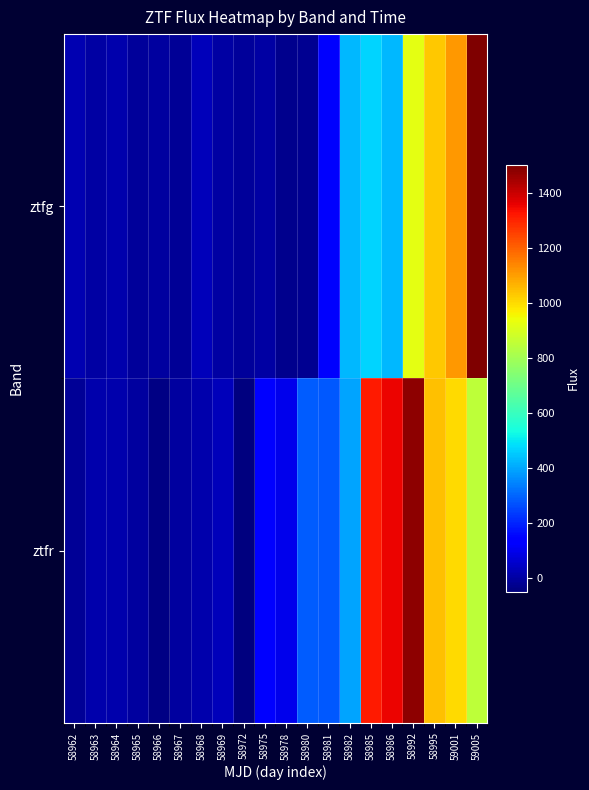

Reading left to right, list all the values displayed in this chart.

ztfg: 58962=17.6	58963=-0.0	58964=11.7	58965=-10.9	58966=-6.5	58967=-15.7	58968=30.1	58969=-1.3	58972=-8.9	58975=2.3	58978=-26.3	58980=-21.1	58981=125.4	58982=425.9	58985=468.3	58986=423.2	58992=919.9	58995=1030.9	59001=1110.5	59005=1498.4
ztfr: 58962=-17.4	58963=16.4	58964=12.7	58965=-6.4	58966=-41.7	58967=-3.5	58968=13.2	58969=29.3	58972=-45.0	58975=126.5	58978=96.6	58980=286.4	58981=282.1	58982=393.6	58985=1317.2	58986=1350.1	58992=1478.2	58995=1042.2	59001=999.0	59005=850.0